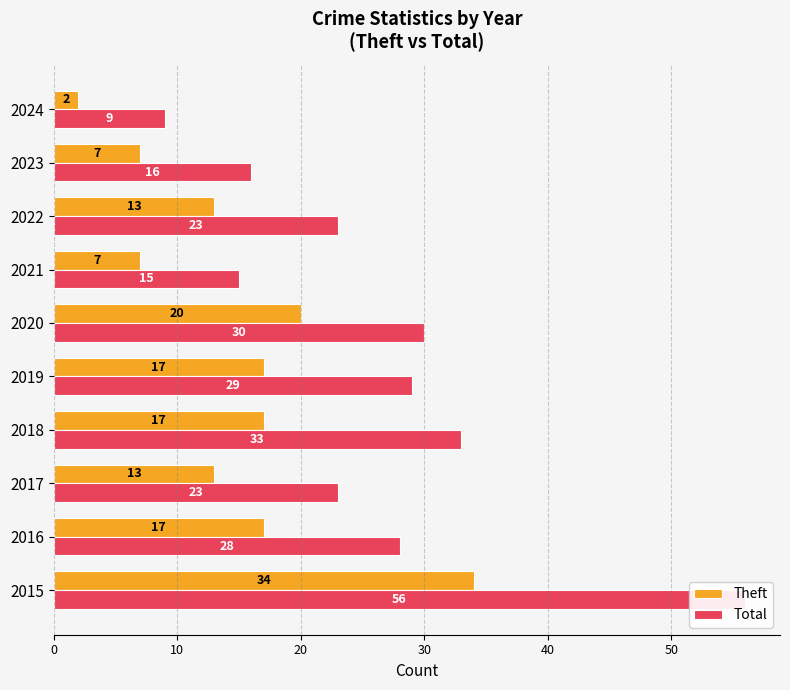

True or false: Total has a value of 9 at 9.

True